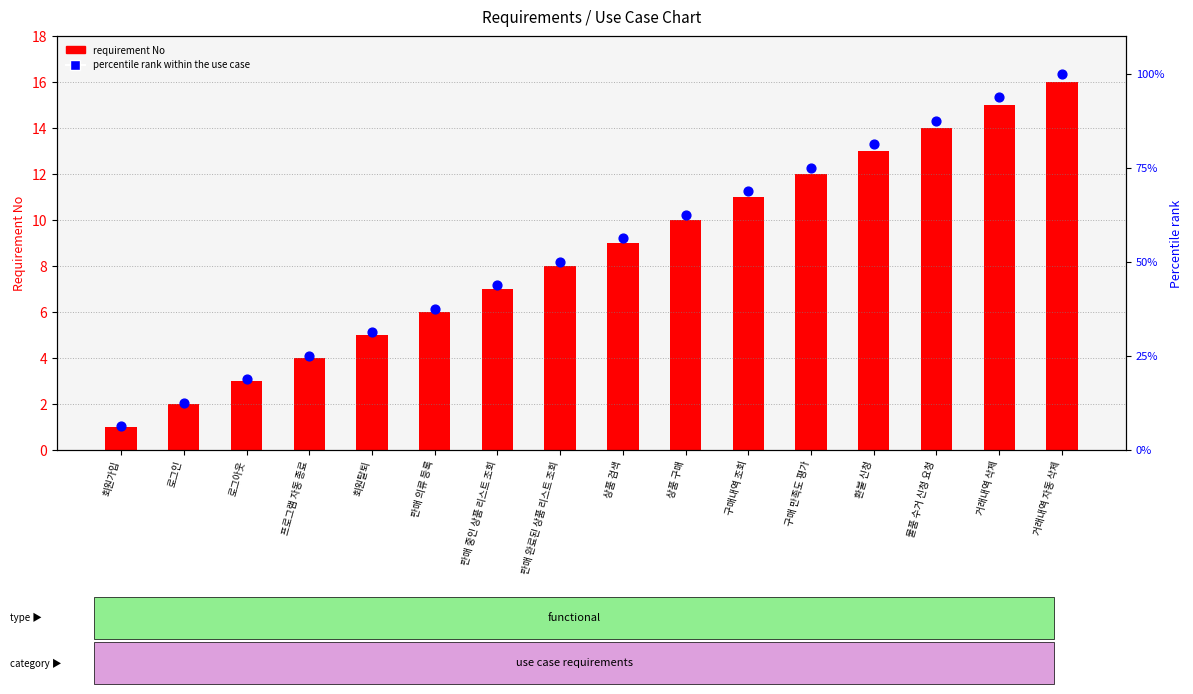

Is the value of requirement No at 판매 의류 등록 greater than the value of percentile rank within the use case at 판매 중인 상품 리스트 조회?

No